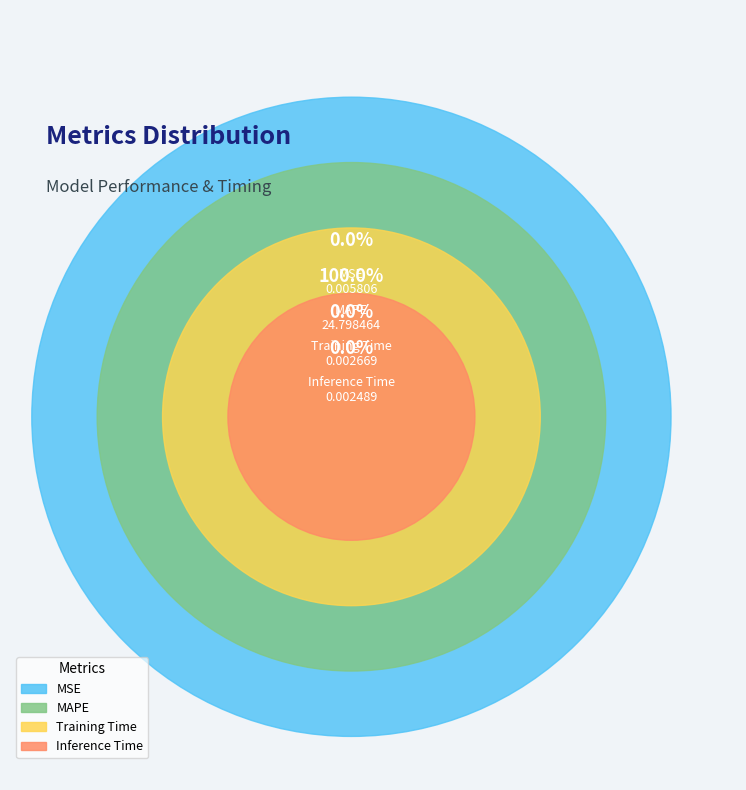

Rank the categories by value from lowest to highest.

Inference Time, Training Time, MSE, MAPE